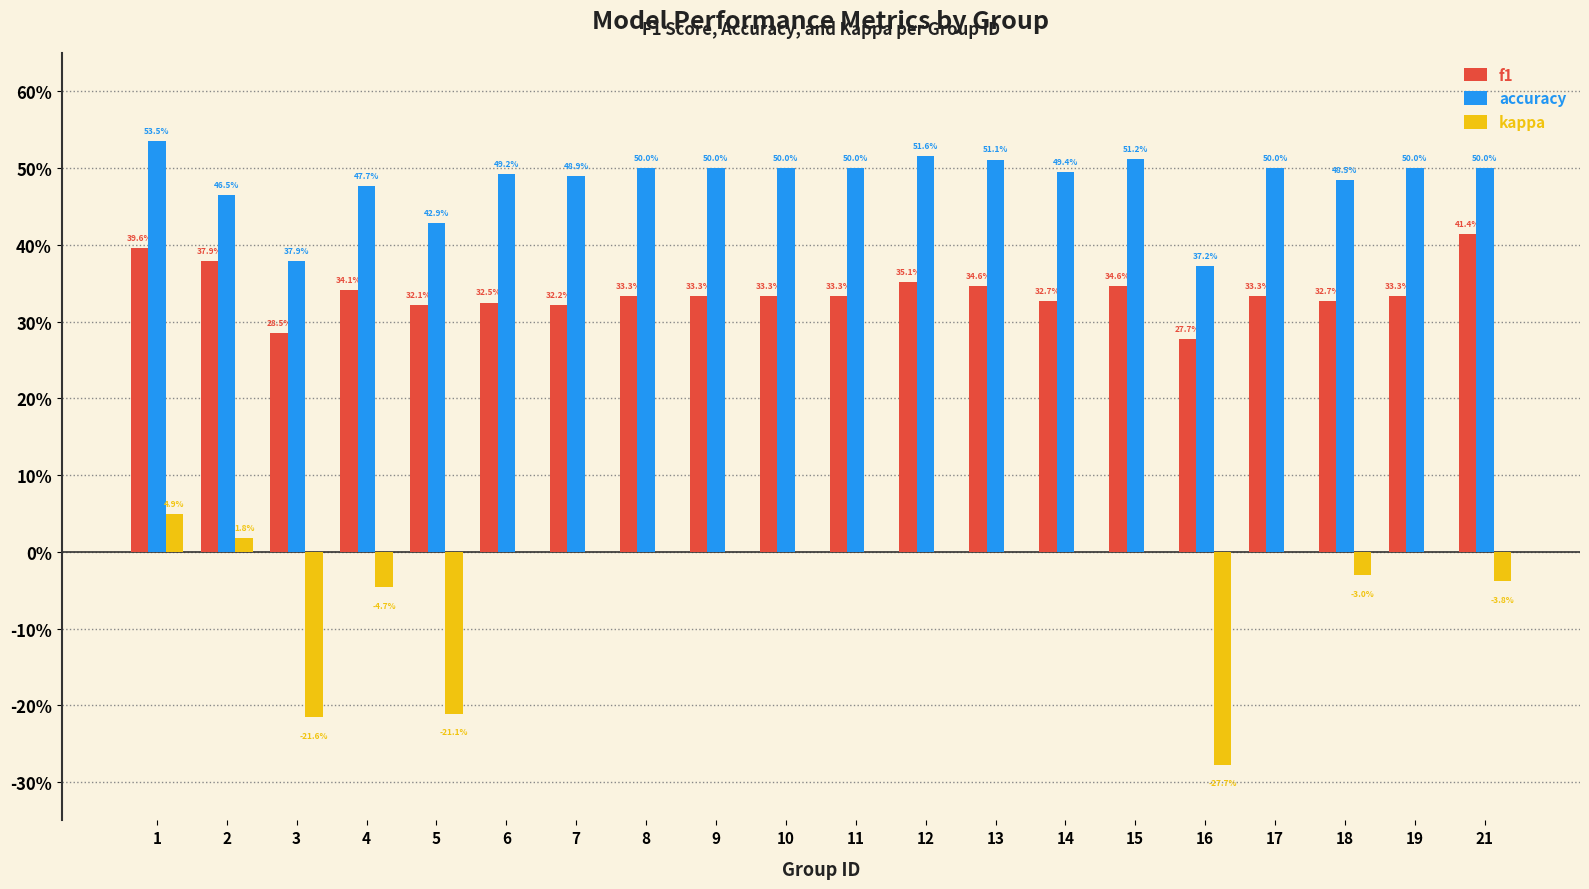

Are the bars horizontal?

No